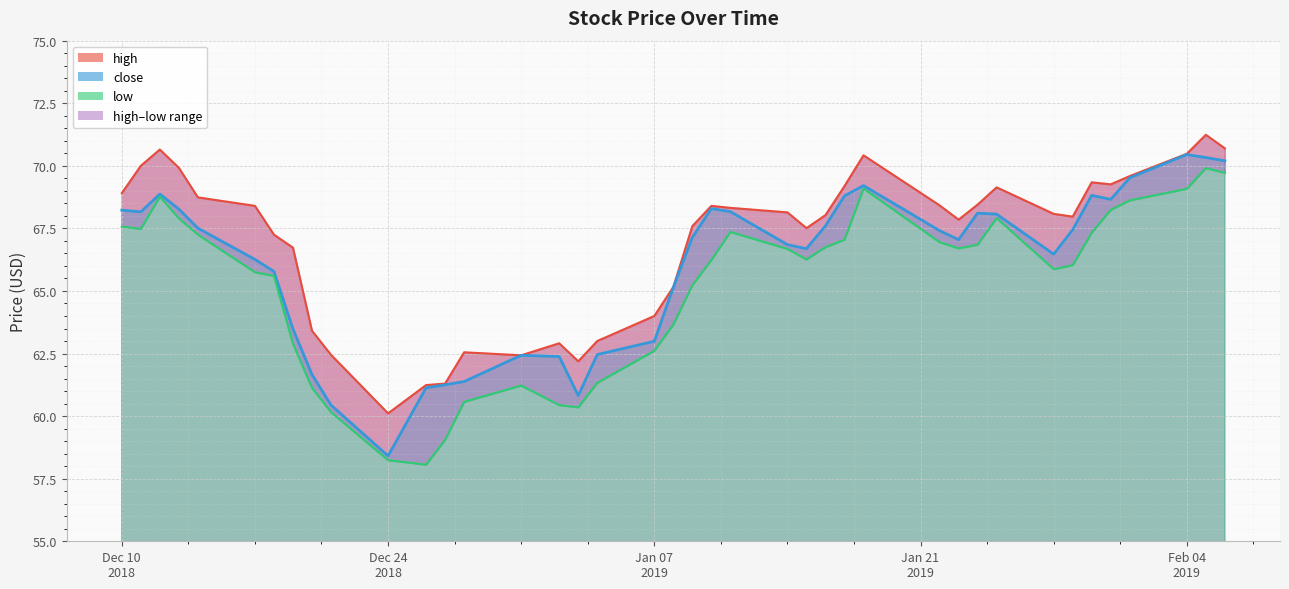

Is the value of close at 38 greater than the value of high at 37?

No